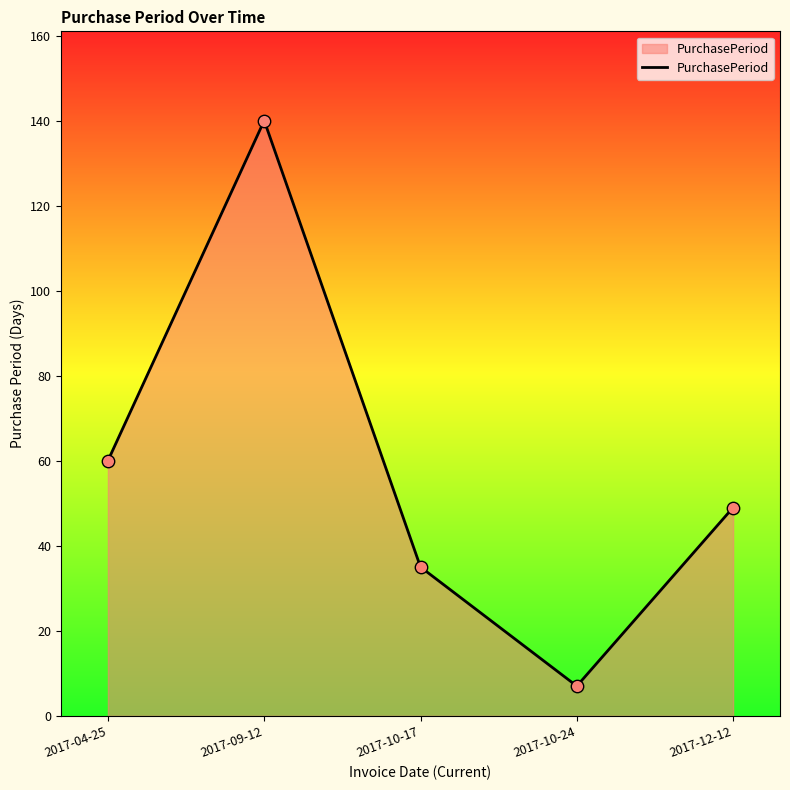

Which has a higher value, 2017-12-12 or 2017-09-12?

2017-09-12